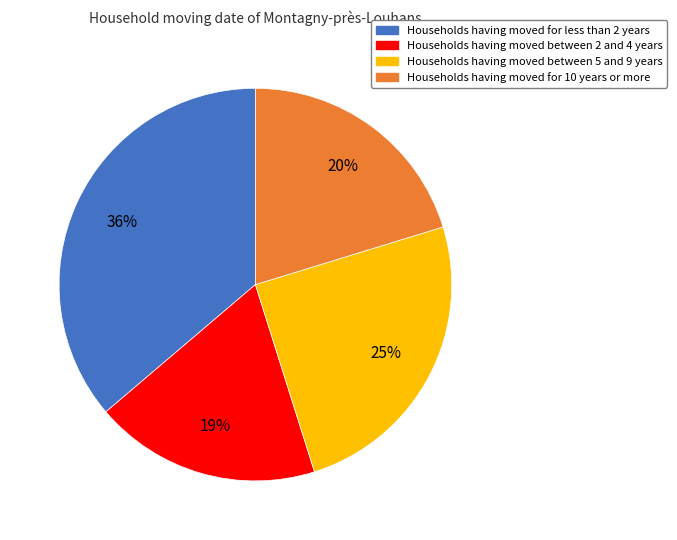

Count the number of slices in the pie.

4